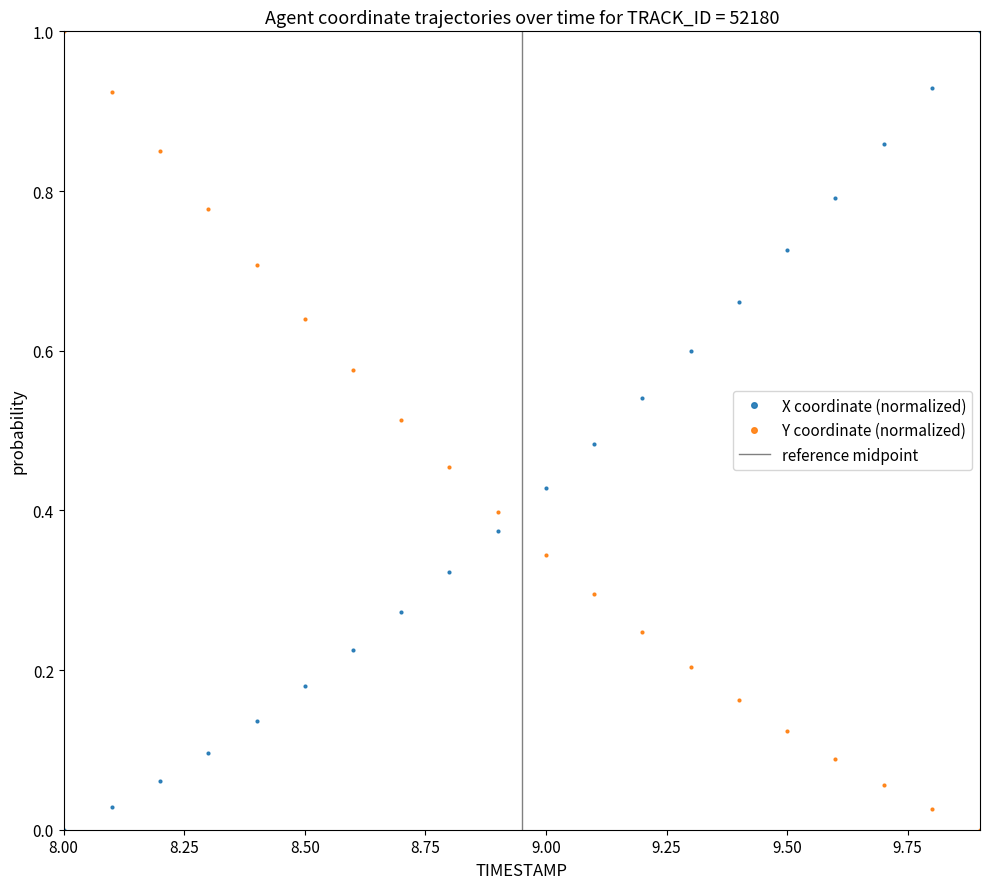

Which category has the highest value in the Y coordinate (normalized) series?

8.00